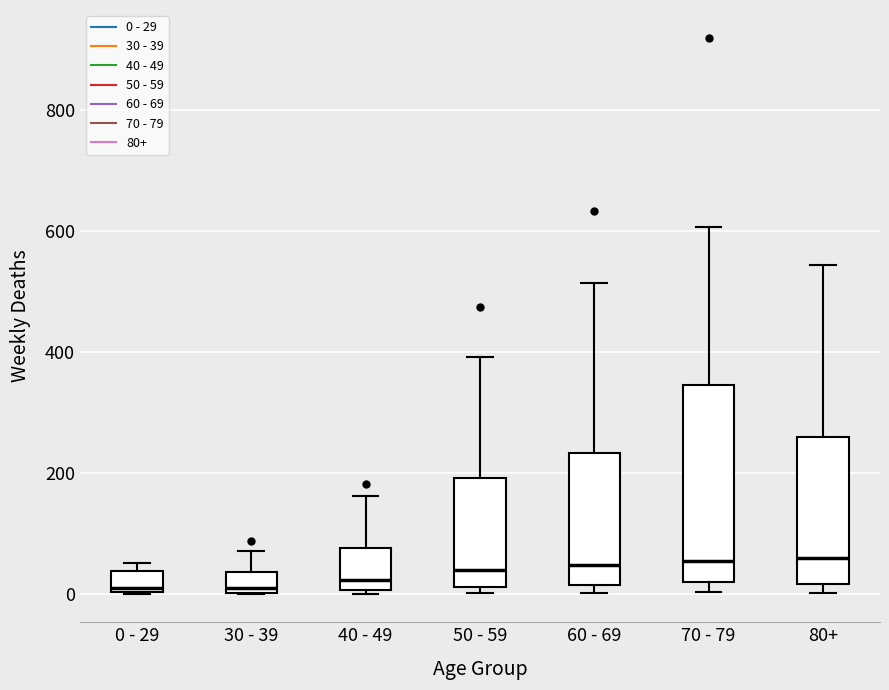

Comparing the boxes themselves (not the whiskers), which one is the tallest?

70 - 79